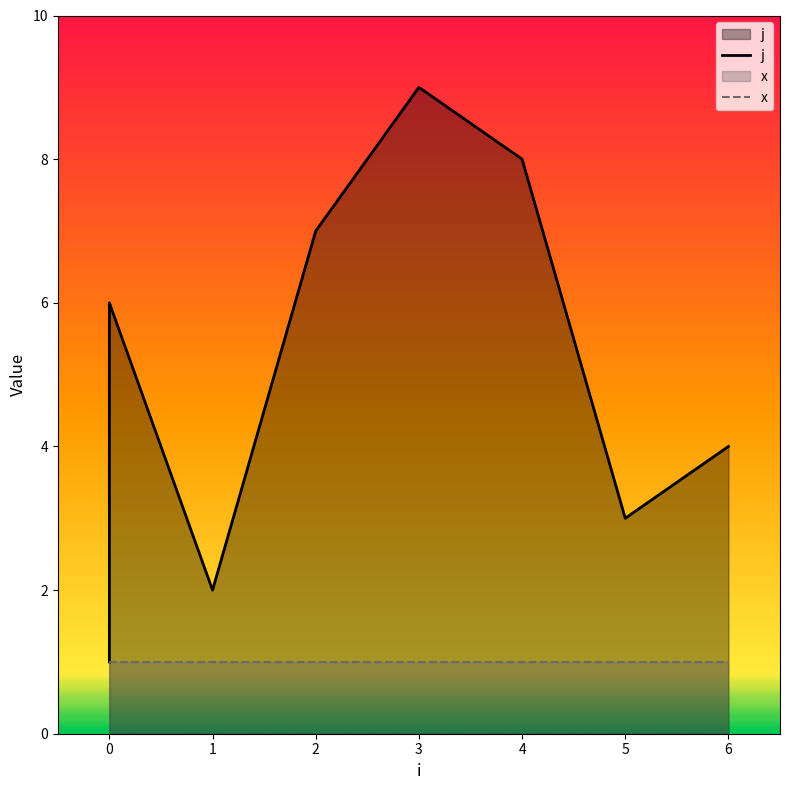

True or false: there are more than 0 points higher than both neighbors.

True